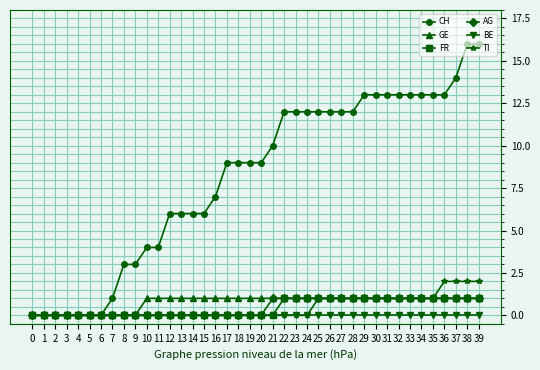

Is it true that TI equals -1 at 22?

False